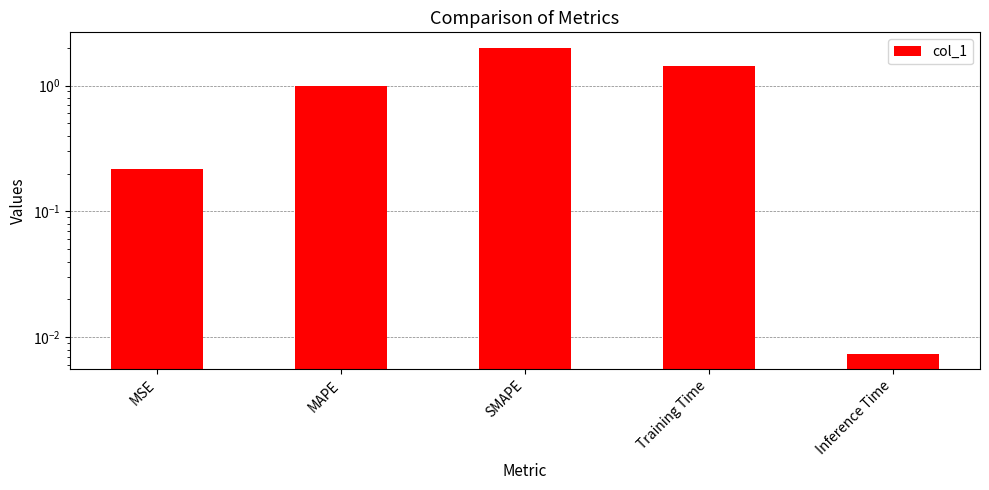

What is the label of the 1st bar from the right?

Inference Time